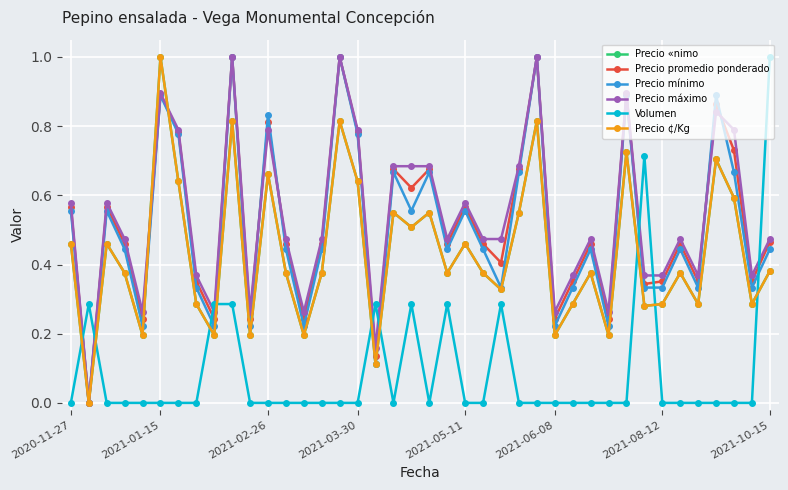

After their last crossing, which series has the higher values: Precio mínimo or Precio ¢/Kg?

Precio mínimo